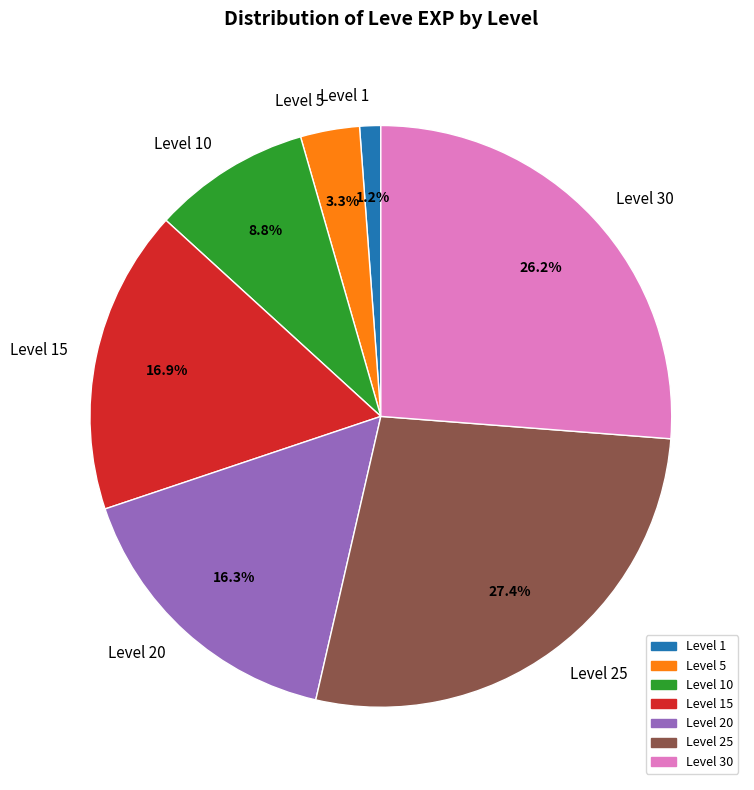

Rank the categories by value from lowest to highest.

Level 1, Level 5, Level 10, Level 20, Level 15, Level 30, Level 25